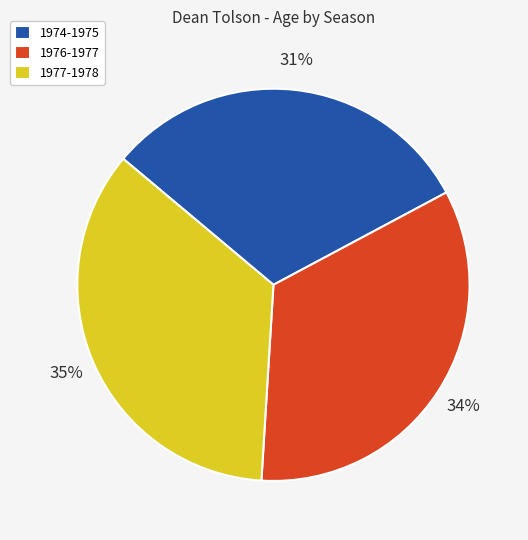

What is the ratio of the value at 1974-1975 to the value at 1977-1978?

0.9